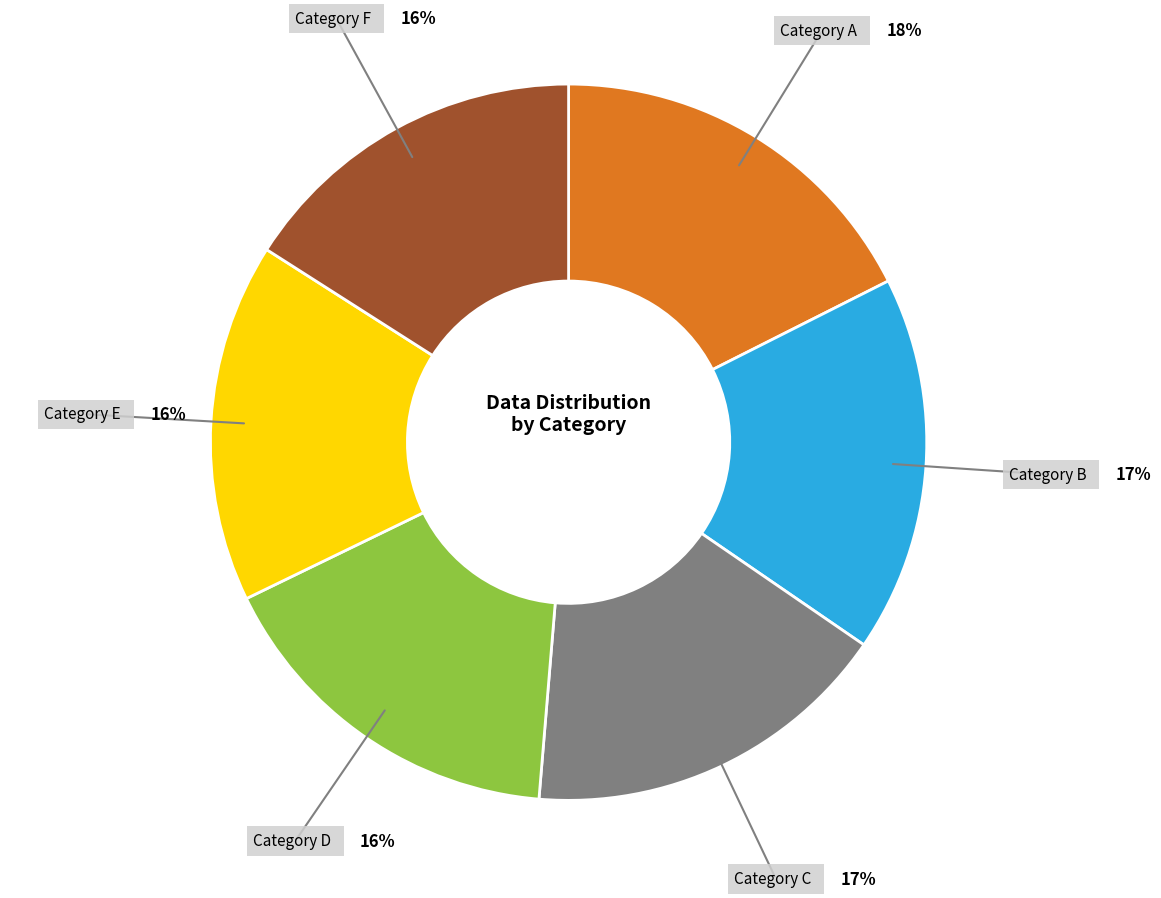

Does any single category account for the majority?

No